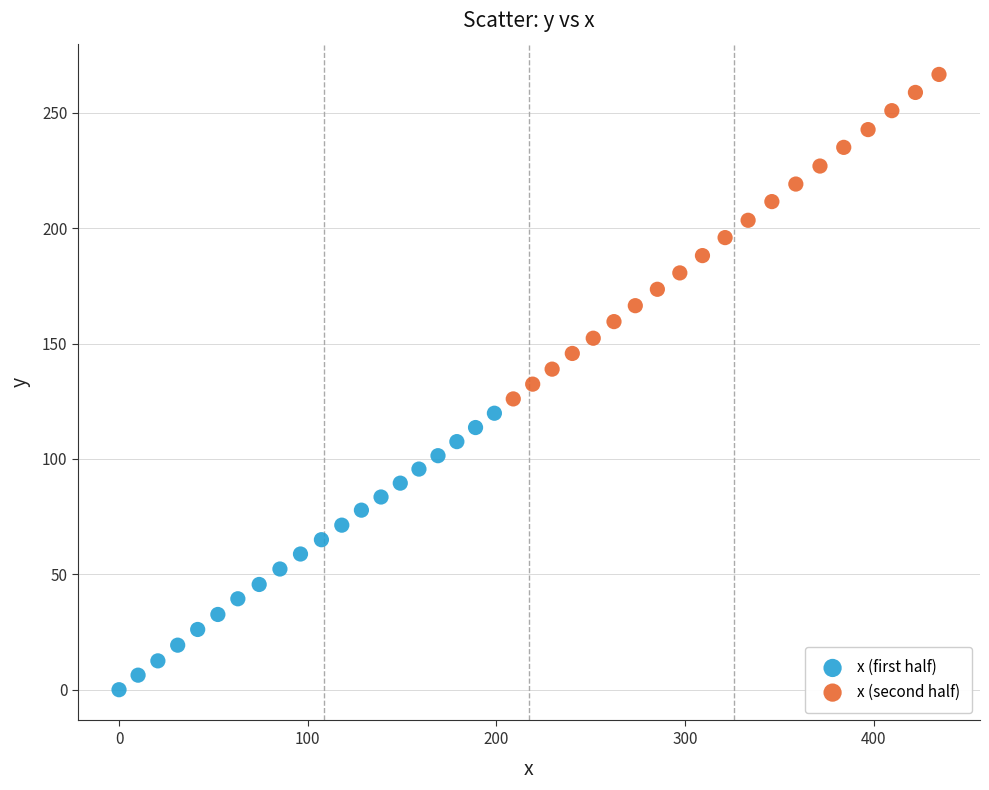

Which series contains the lowest Y value?

x (first half)